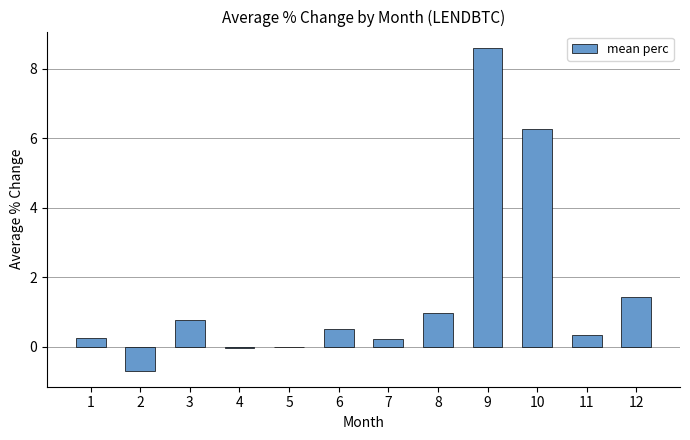

Read the value at 6.

0.5